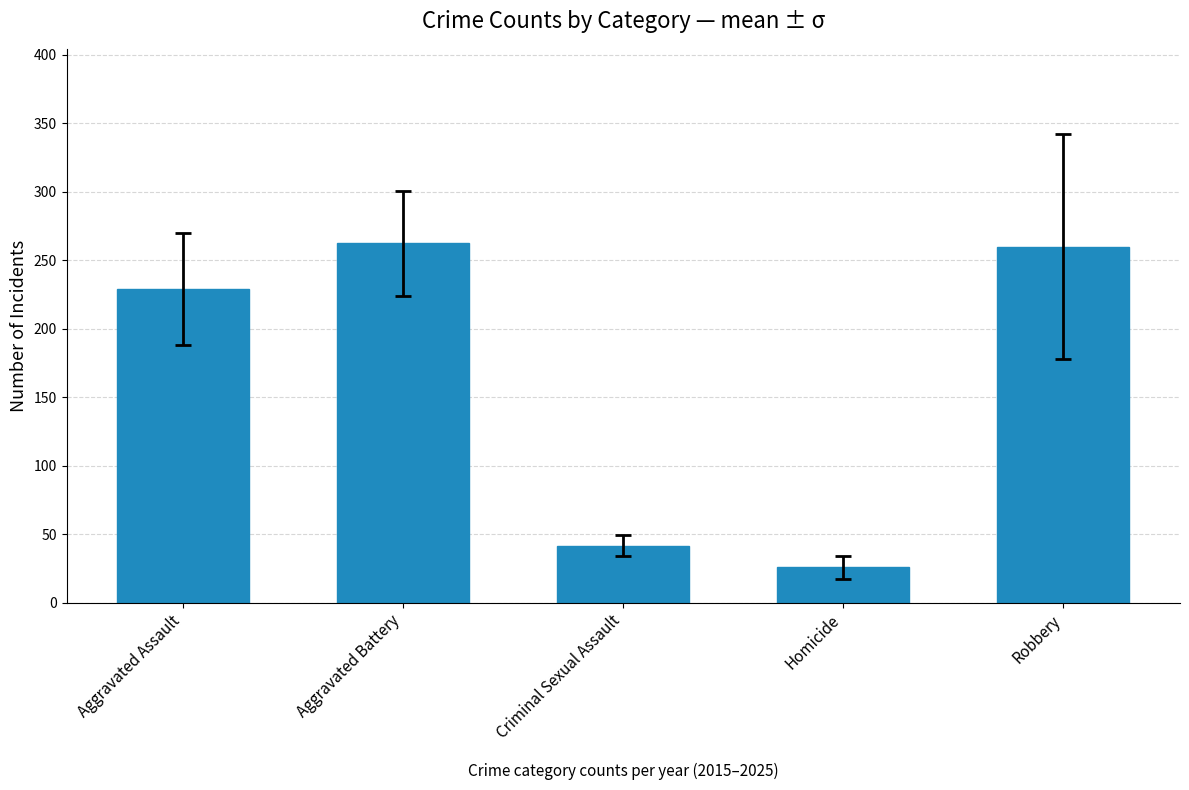

What is the label of the 4th bar from the right?

Aggravated Battery